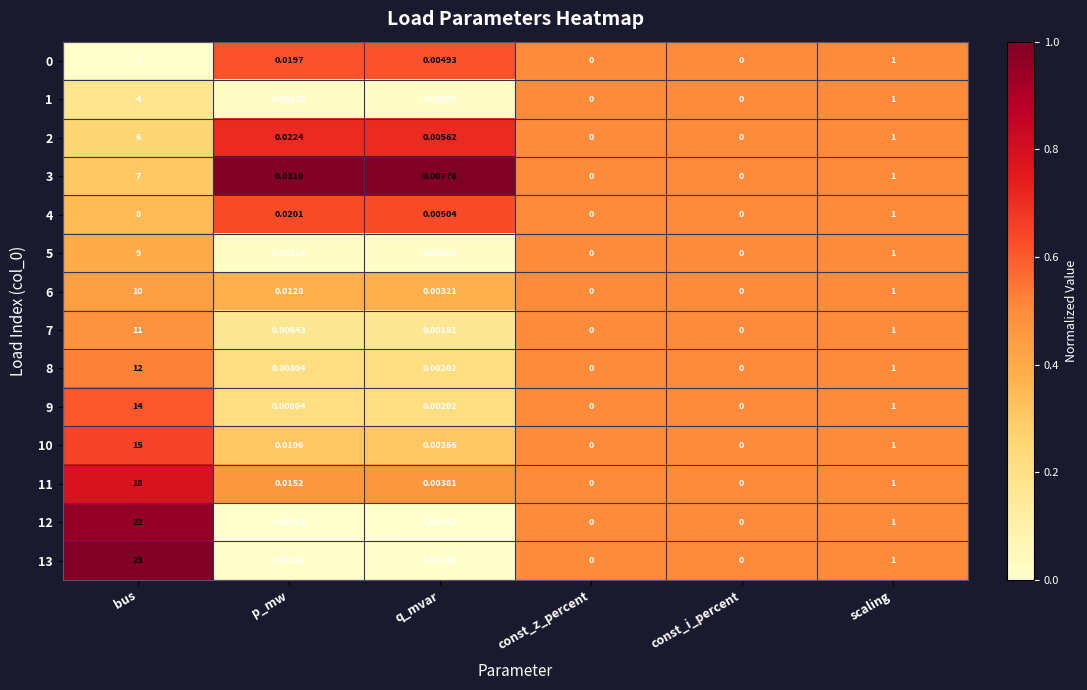

Which category has the highest value across all series?

bus